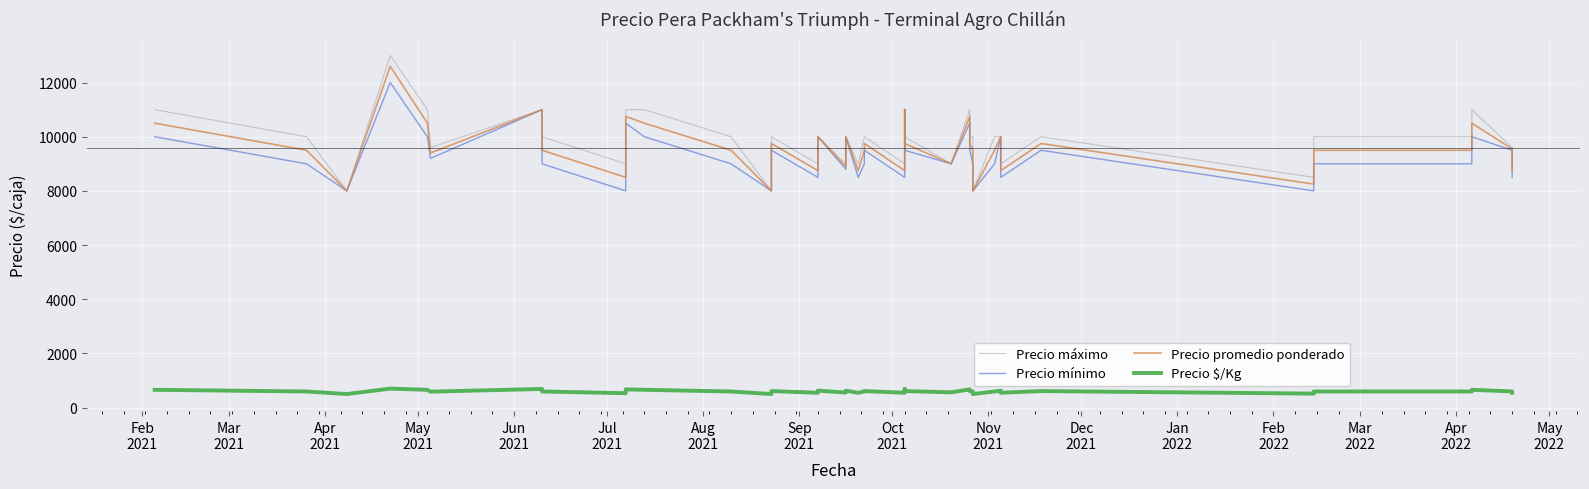

At which category is the sum across all series the highest?

May
2021